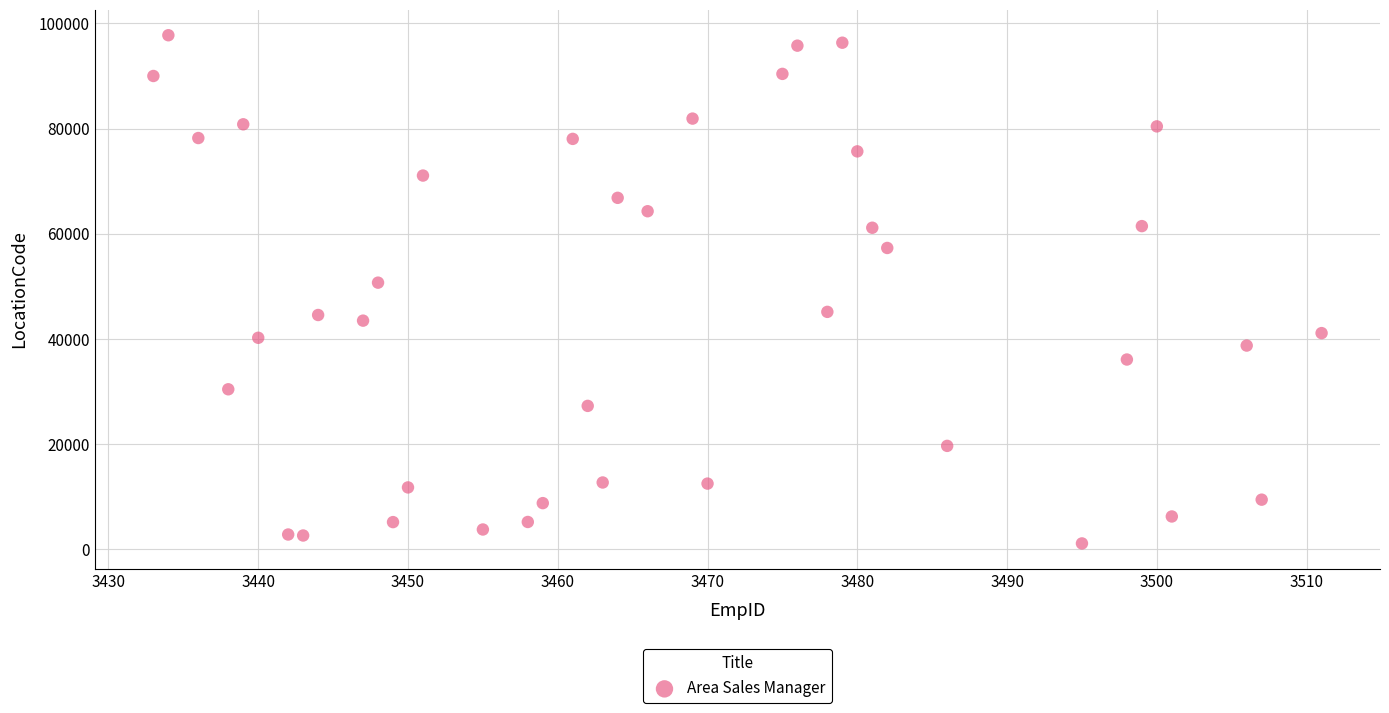

What is the range of X values (max minus min)?

78